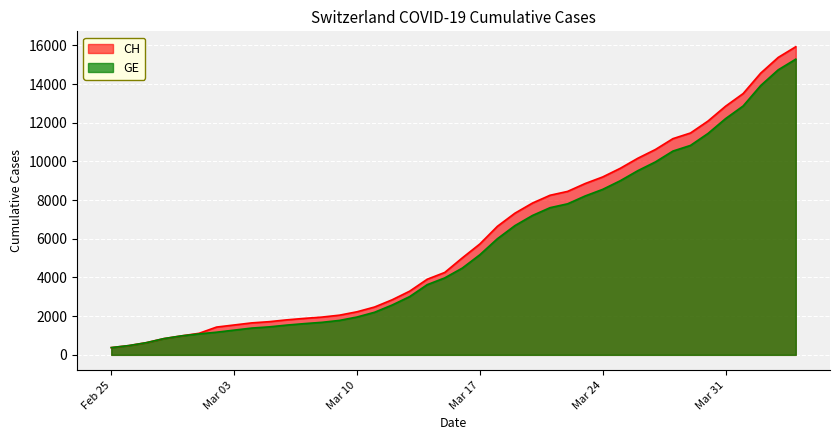

What are all the series names shown in the legend?

CH, GE